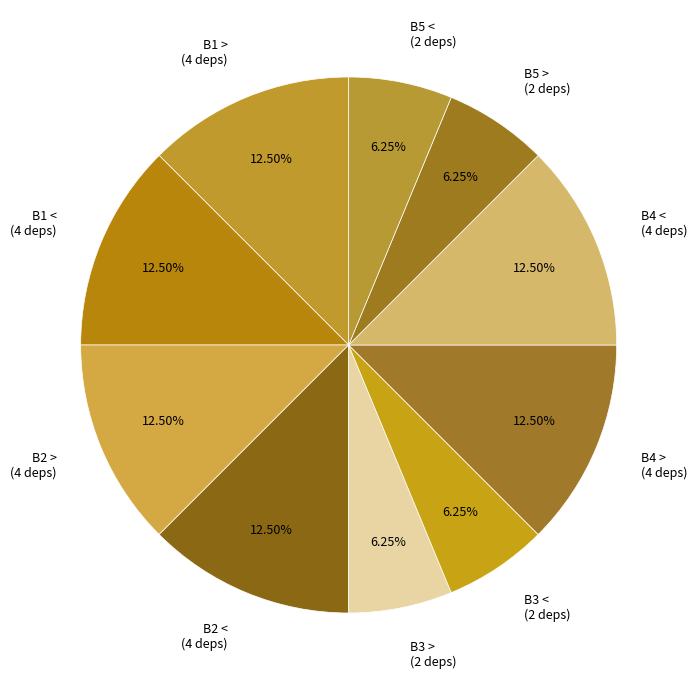

Does B2 < represent more than half of the total?

No